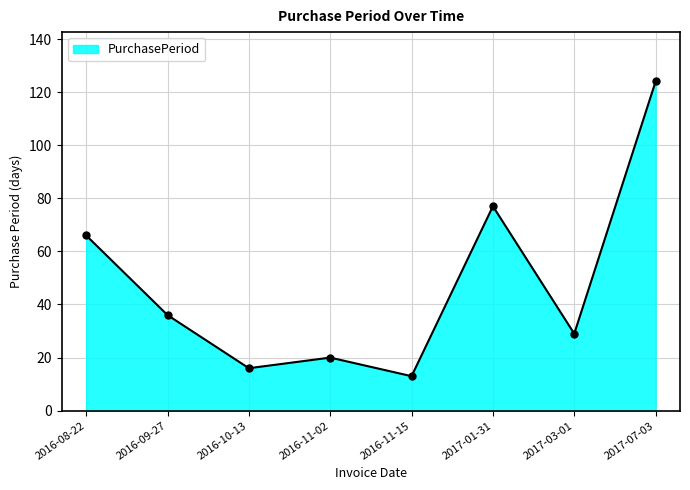

Count the number of categories in the chart.

8